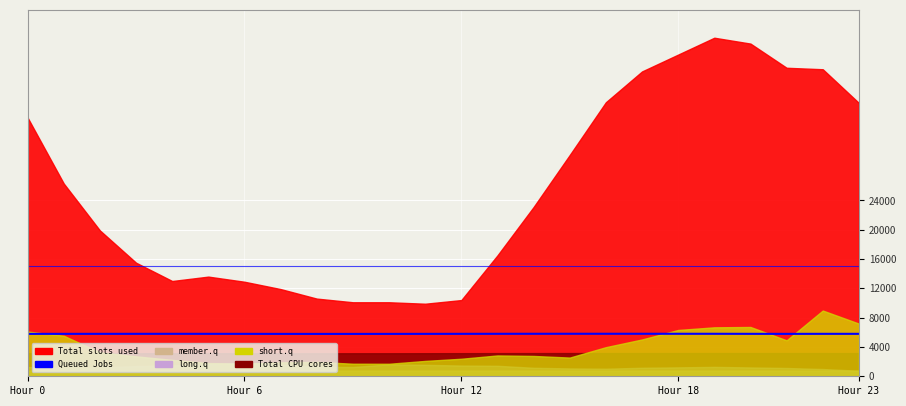

What value does the data have at Hour 23?

5794.3